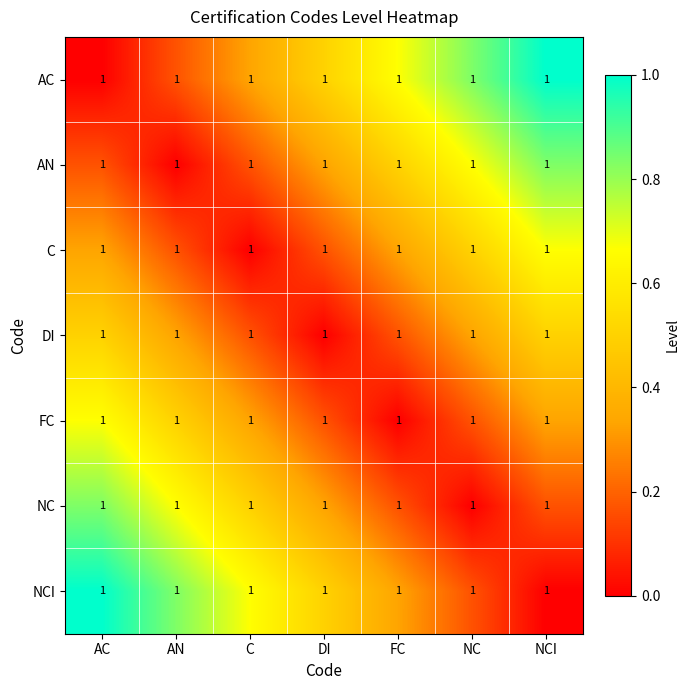

How many AN values are between 0 and 1?

7